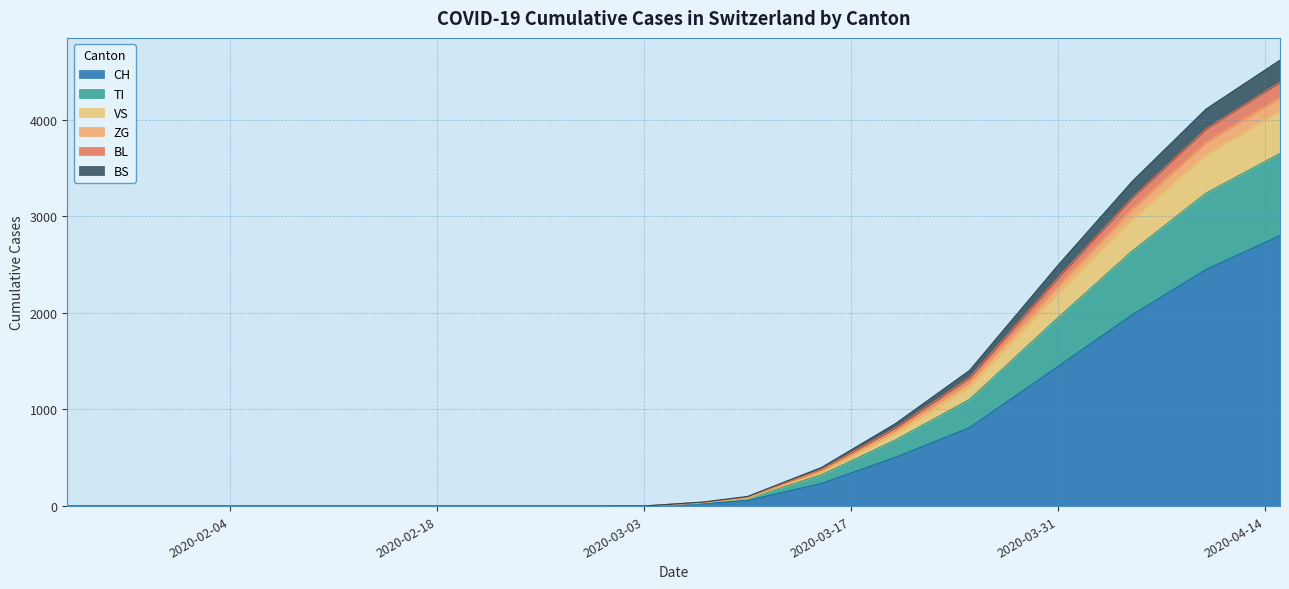

Which has a higher value, 2020-03-15 or 2020-03-02?

2020-03-15